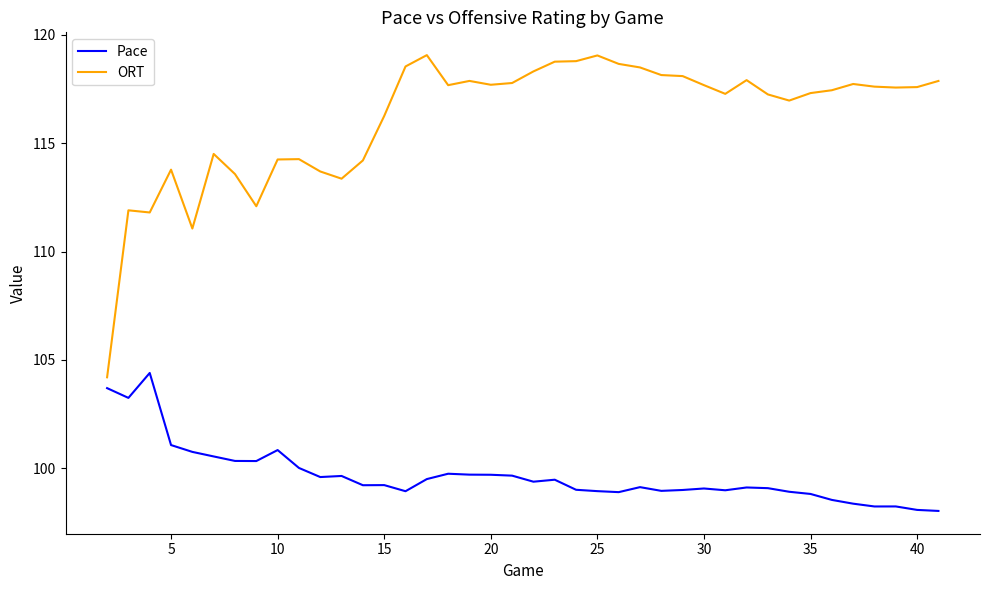

What is the difference between the maximum and minimum values in the ORT series?

14.9